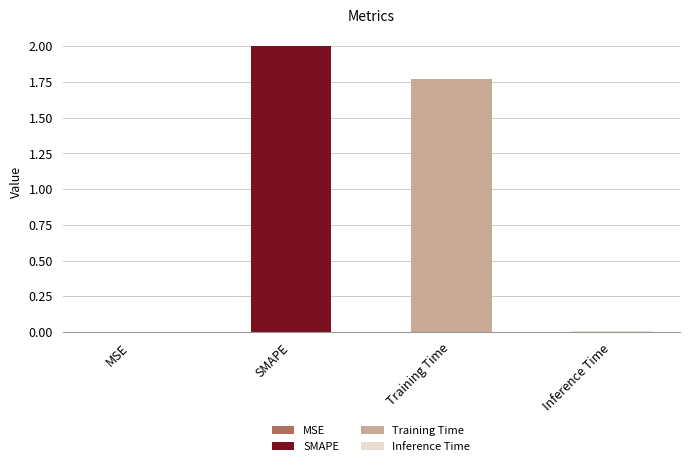

Rank the categories by value from highest to lowest.

SMAPE, Training Time, Inference Time, MSE